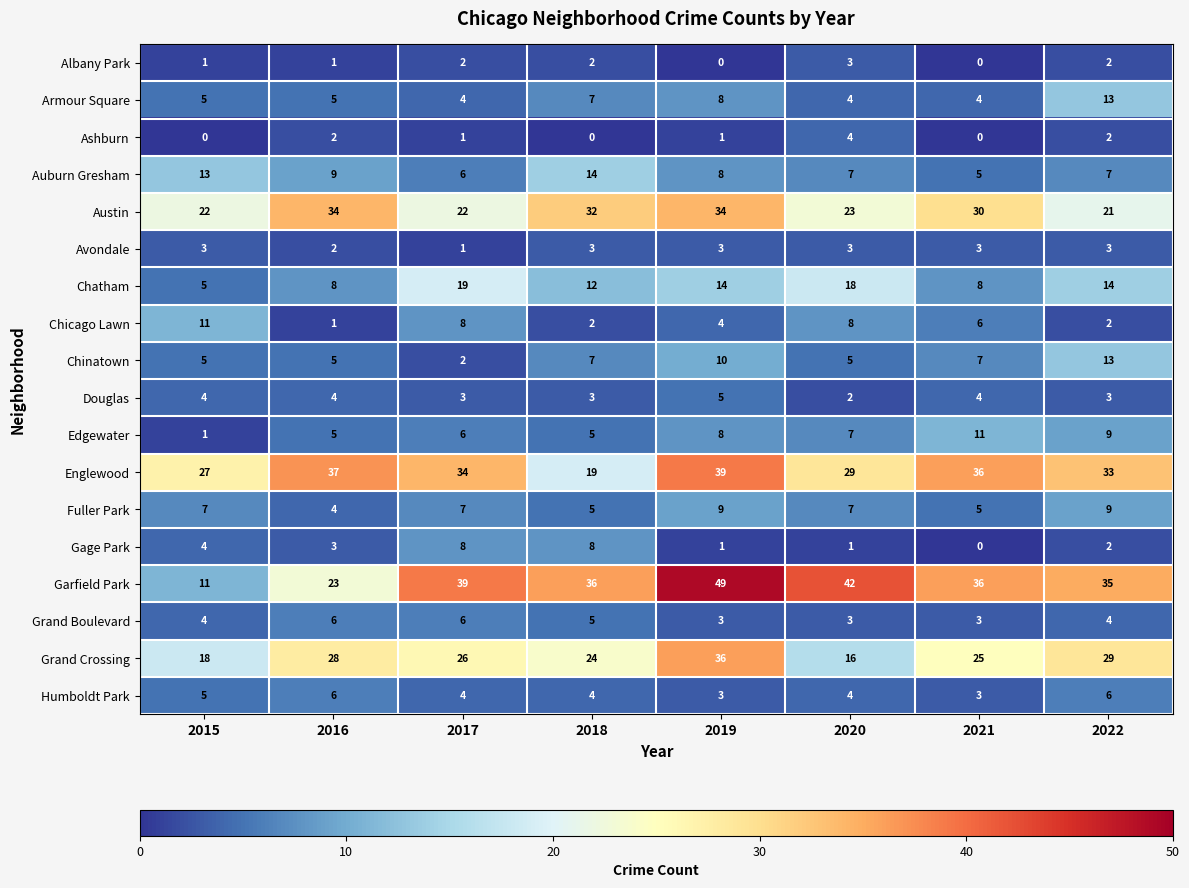

Where is Gage Park nearest to the value 4?

2015